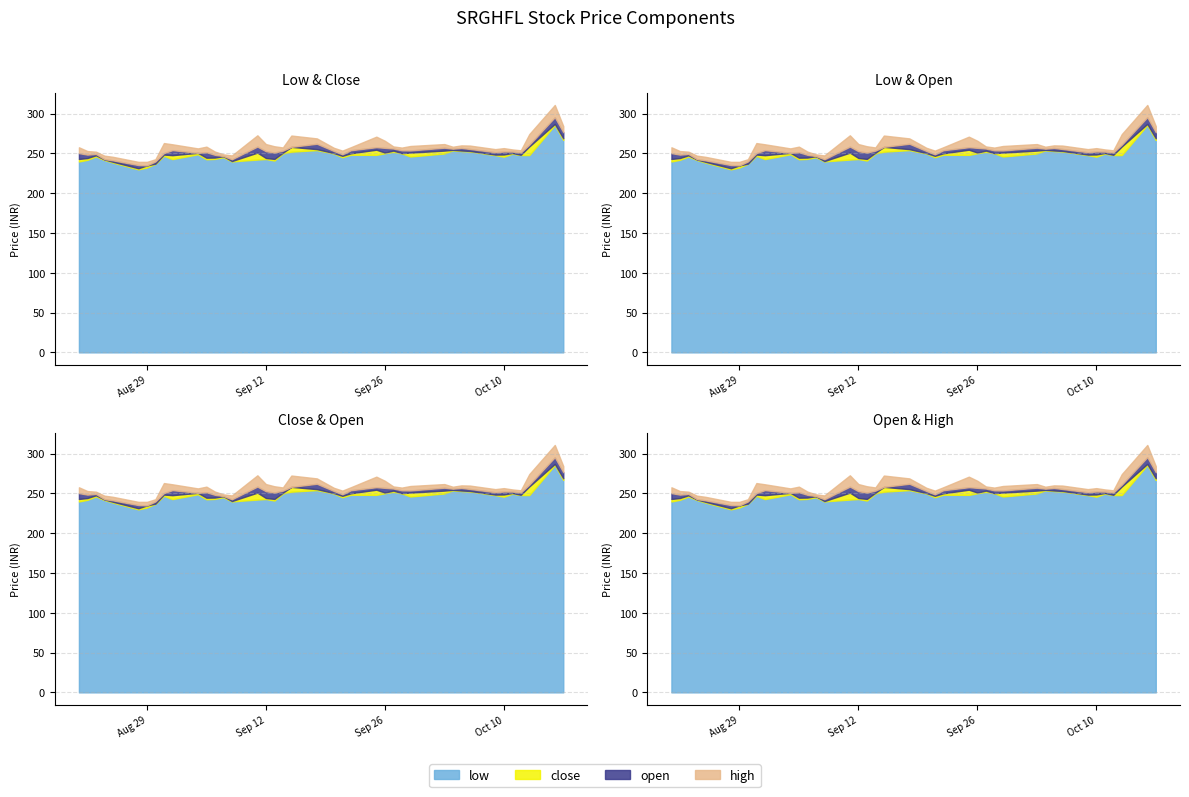

Reading left to right, what are all the values shown in this chart?

low: 0=239.9	1=242.0	2=246.2	3=241.8	4=238.6	5=230.0	6=232.4	7=237.1	8=247.1	9=242.9	10=249.0	11=242.7	12=243.1	13=245.3	14=240.0	15=242.4	16=243.0	17=241.1	18=250.0	19=252.2	20=254.2	21=249.9	22=245.2	23=248.4	24=248.2	25=250.2	26=252.1	27=250.1	28=246.2	29=250.0	30=254.1	31=253.0	32=252.6	33=247.9	34=245.9	35=249.7	36=248.0	37=248.0	38=285.8	39=267.0
close: 0=249.4	1=248.8	2=250.6	3=243.9	4=241.6	5=234.2	6=240.2	7=237.5	8=251.8	9=257.8	10=254.4	11=248.6	12=248.3	13=249.2	14=241.4	15=268.5	16=246.9	17=247.2	18=252.8	19=270.4	20=258.0	21=251.6	22=250.6	23=253.9	24=267.7	25=252.9	26=256.6	27=251.2	28=261.0	29=260.9	30=255.6	31=255.2	32=254.4	33=250.0	34=254.4	35=252.4	36=249.1	37=280.5	38=290.0	39=273.1
open: 0=262.0	1=254.8	2=251.2	3=243.0	4=243.9	5=242.1	6=232.4	7=245.4	8=252.5	9=261.9	10=249.0	11=263.4	12=253.4	13=245.9	14=246.8	15=265.0	16=268.5	17=265.0	18=258.0	19=252.2	20=274.5	21=257.9	22=250.8	23=259.9	24=257.7	25=268.0	26=260.0	27=260.5	28=254.2	29=261.0	30=258.4	31=262.6	32=260.0	33=257.0	34=257.0	35=255.0	36=256.4	37=254.6	38=311.0	39=290.0
high: 0=262.0	1=255.5	2=254.9	3=254.9	4=251.9	5=242.1	6=245.8	7=245.4	8=285.0	9=265.0	10=265.8	11=263.7	12=255.4	13=251.6	14=254.4	15=285.0	16=270.0	17=265.0	18=261.9	19=295.0	20=274.5	21=261.9	22=259.4	23=259.9	24=288.0	25=277.0	26=260.0	27=260.5	28=263.0	29=263.6	30=261.5	31=262.6	32=265.4	33=259.5	34=258.8	35=257.9	36=256.4	37=288.0	38=332.0	39=290.0